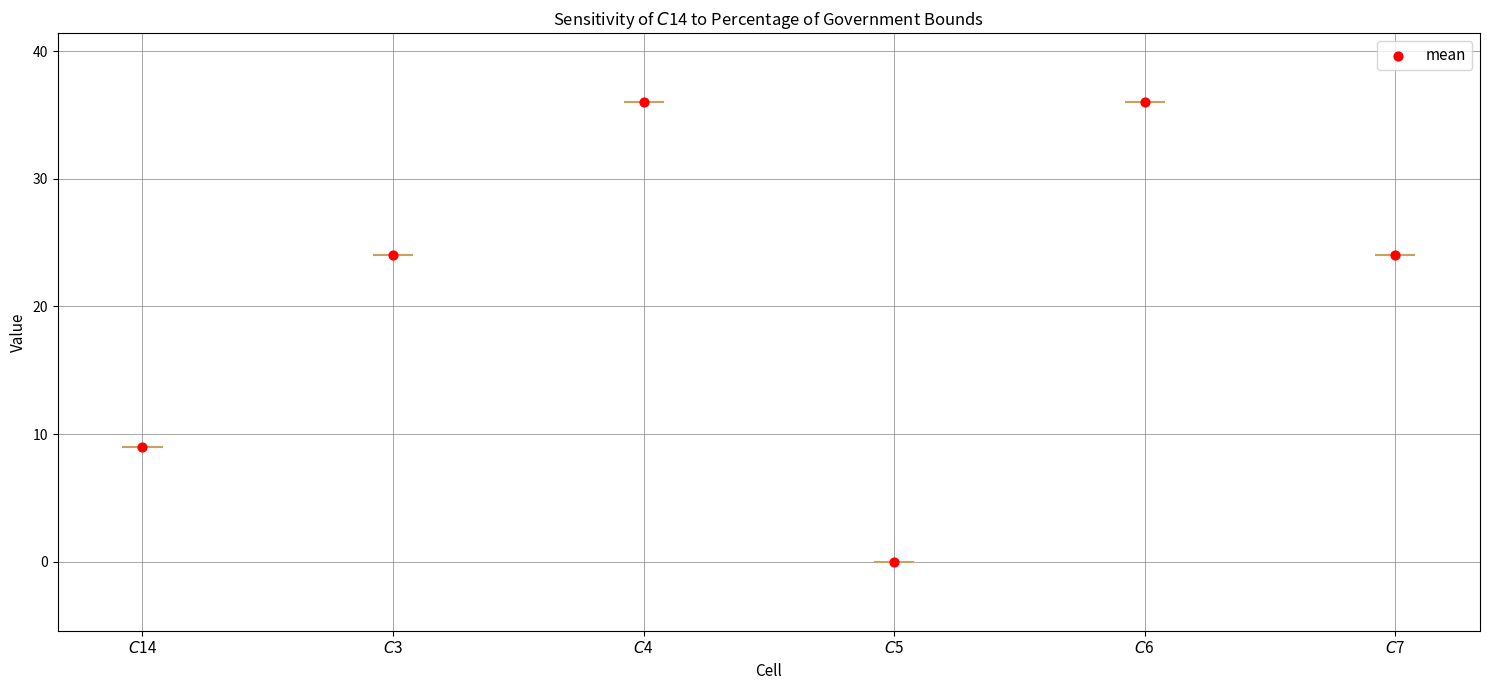

Is the value of $C$3 at $C$3 greater than the value of $C$7 at $C$5?

No